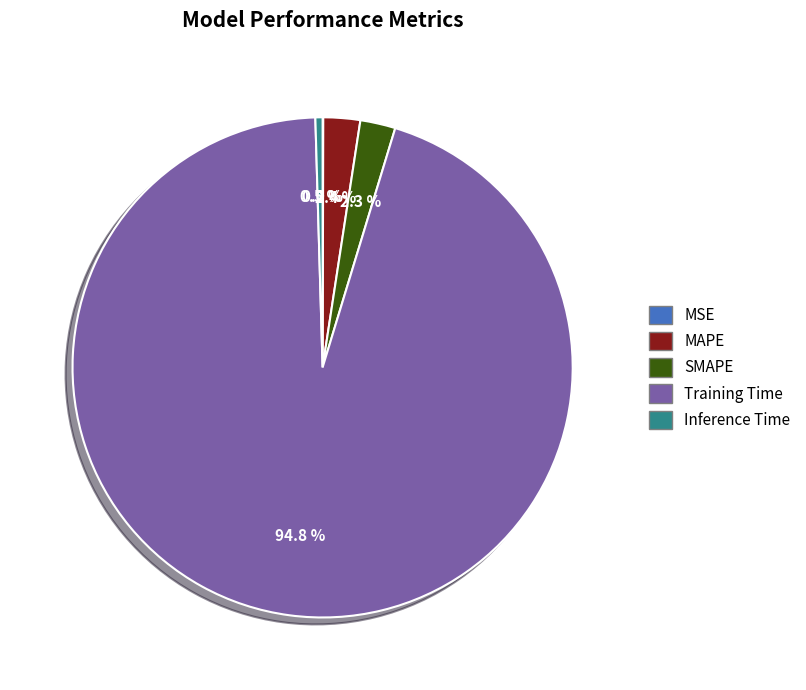

To the nearest percent, what portion does Training Time represent?

95%